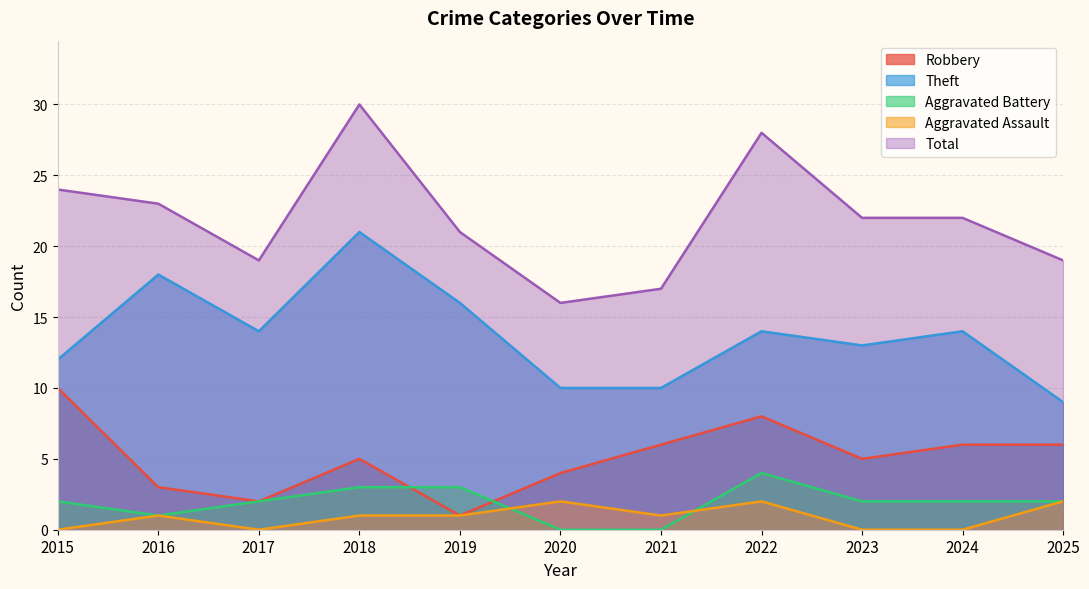

True or false: Total and Aggravated Battery cross at least once.

False